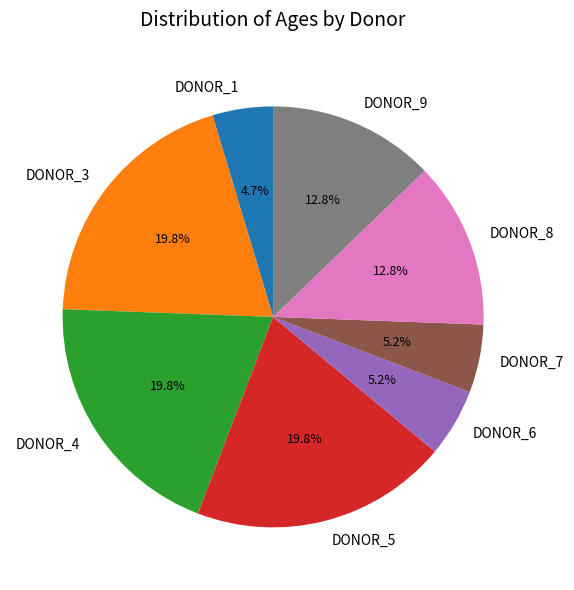

Which has a higher value, DONOR_8 or DONOR_5?

DONOR_5